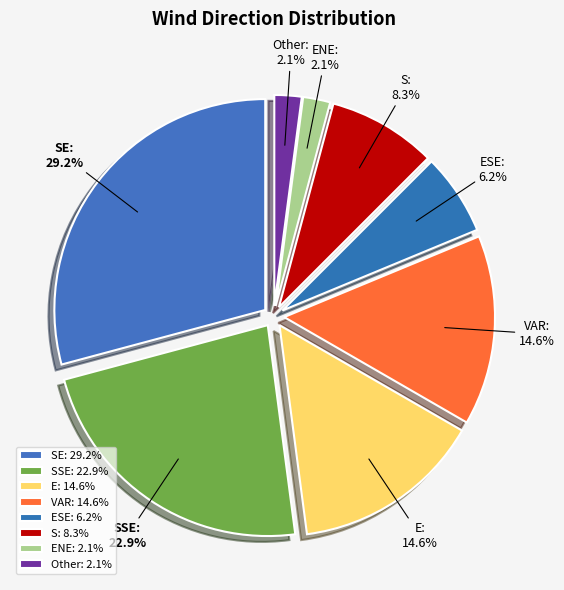

How many slices are in this pie chart?

8